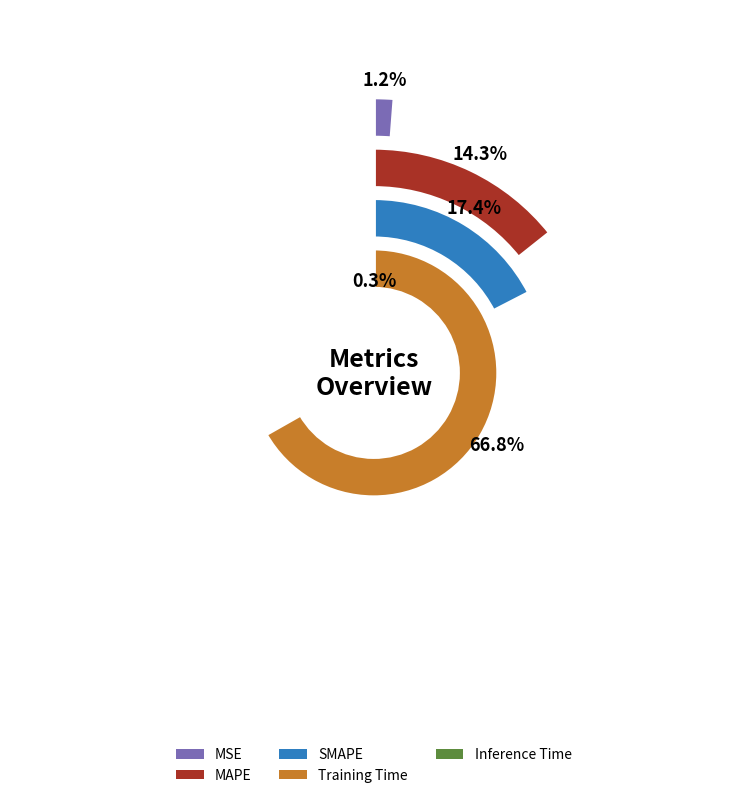

Is it true that SMAPE is 17% of the pie?

True